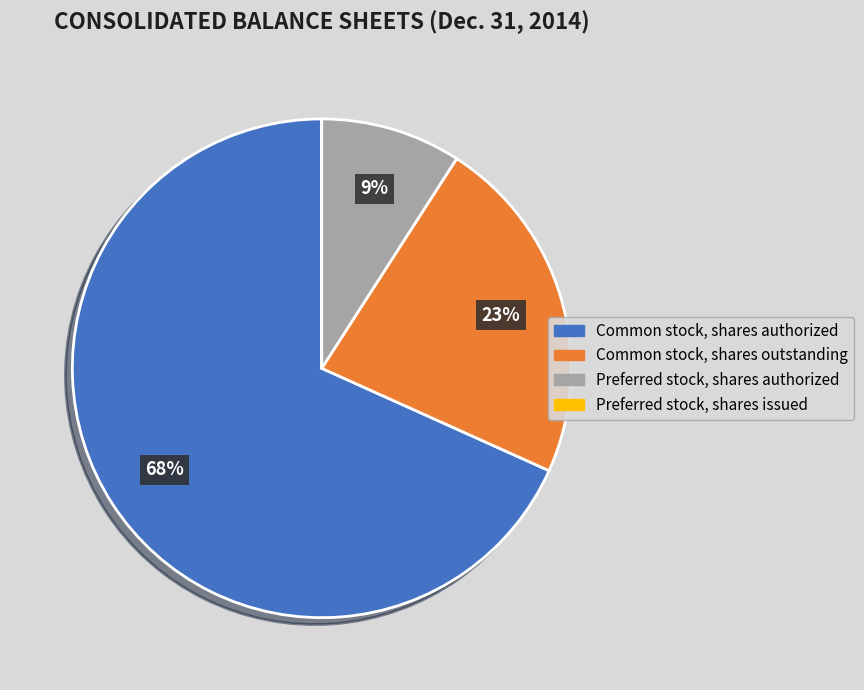

Is the sum of Preferred stock, shares authorized and Common stock, shares authorized greater than half?

Yes